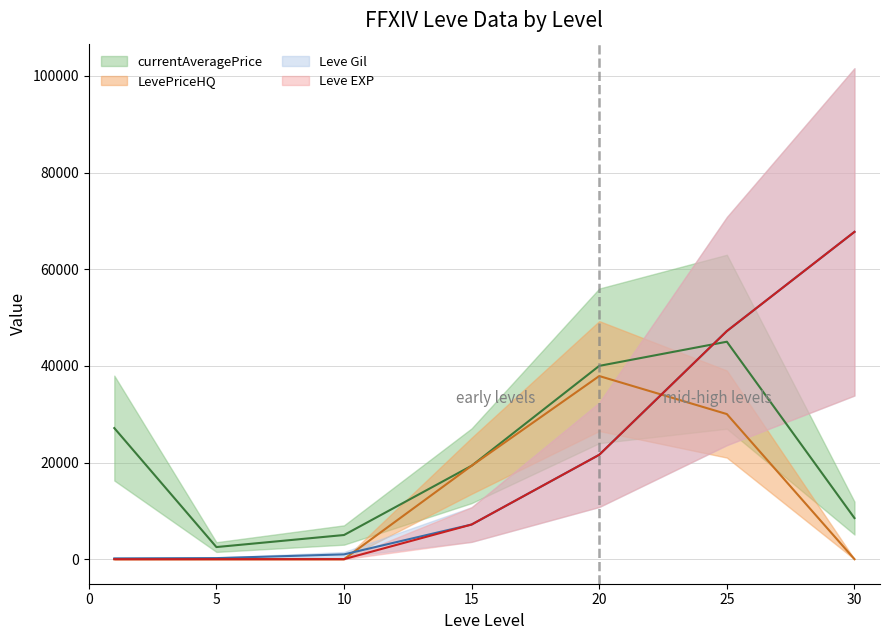

What are all the series names shown in the legend?

Leve Gil, Leve EXP, currentAveragePrice, LevePriceHQ